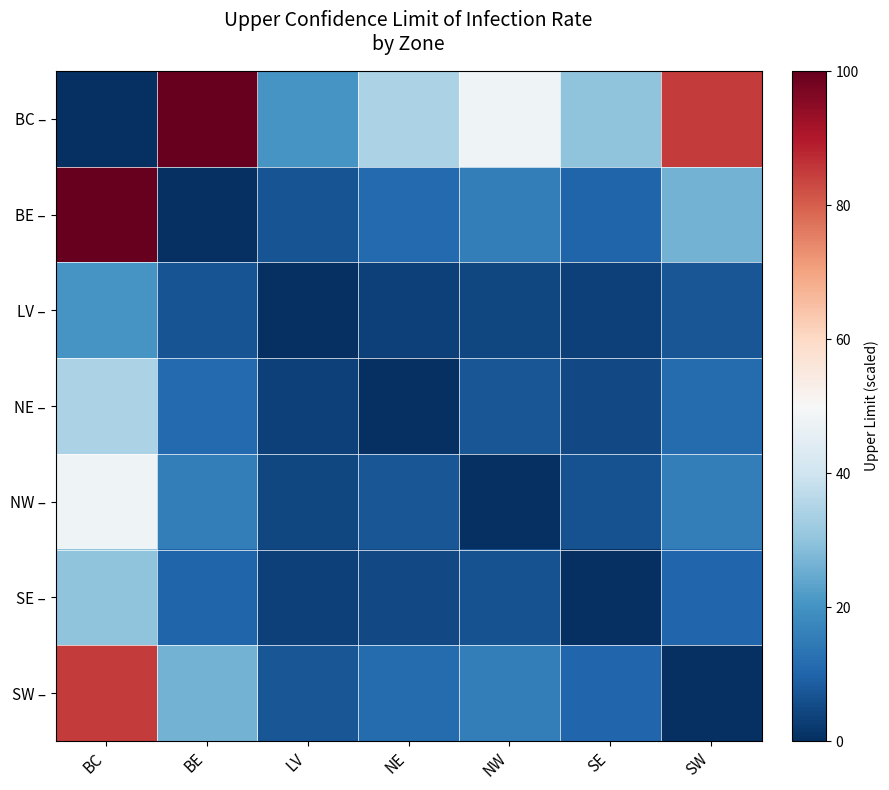

Rank the series by their maximum value, from highest to lowest.

BC –, BE –, SW –, NW –, NE –, SE –, LV –